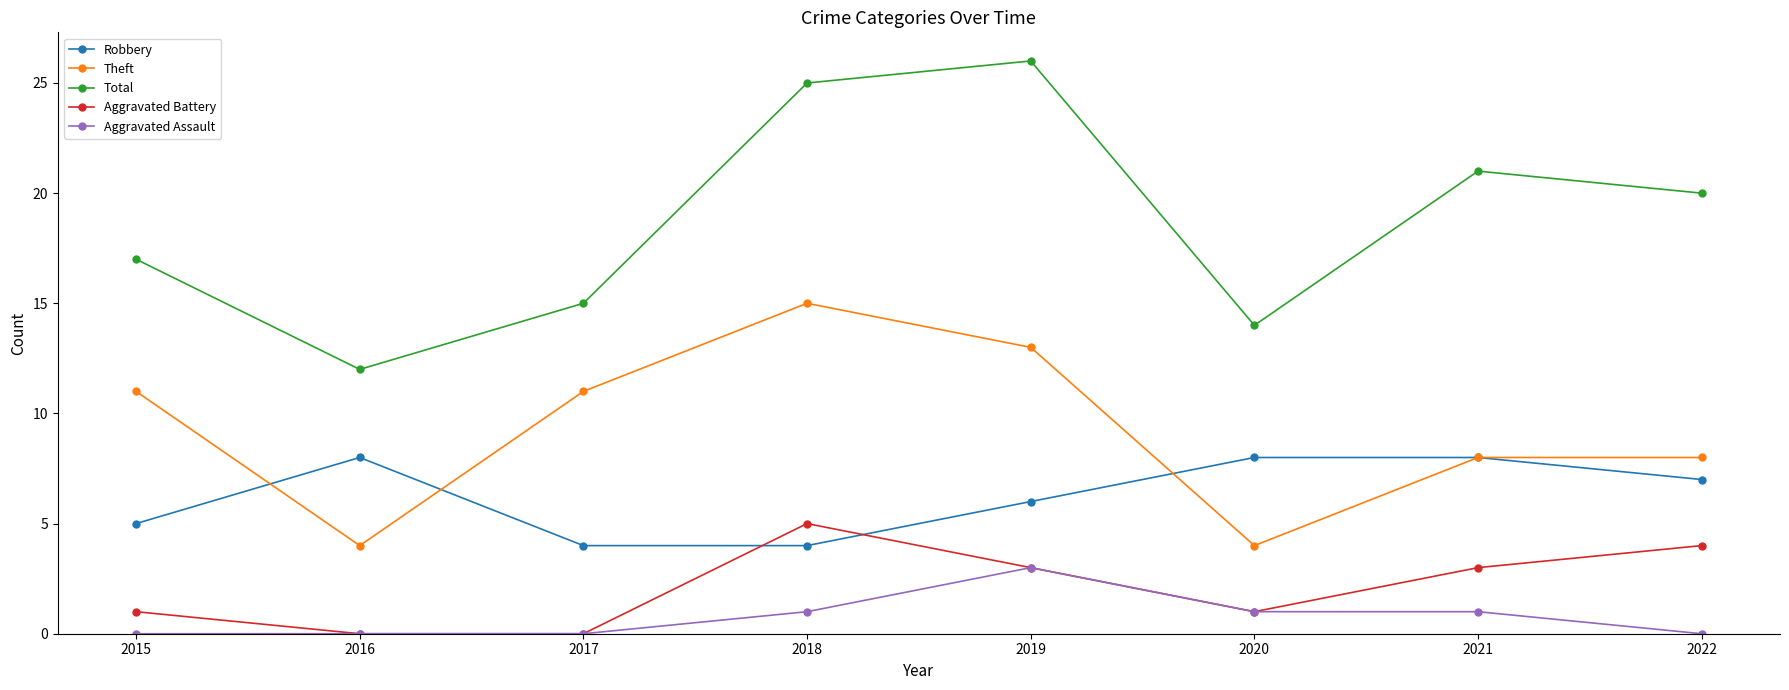

Between 2019 and 2020, which series saw the biggest shift?

Total